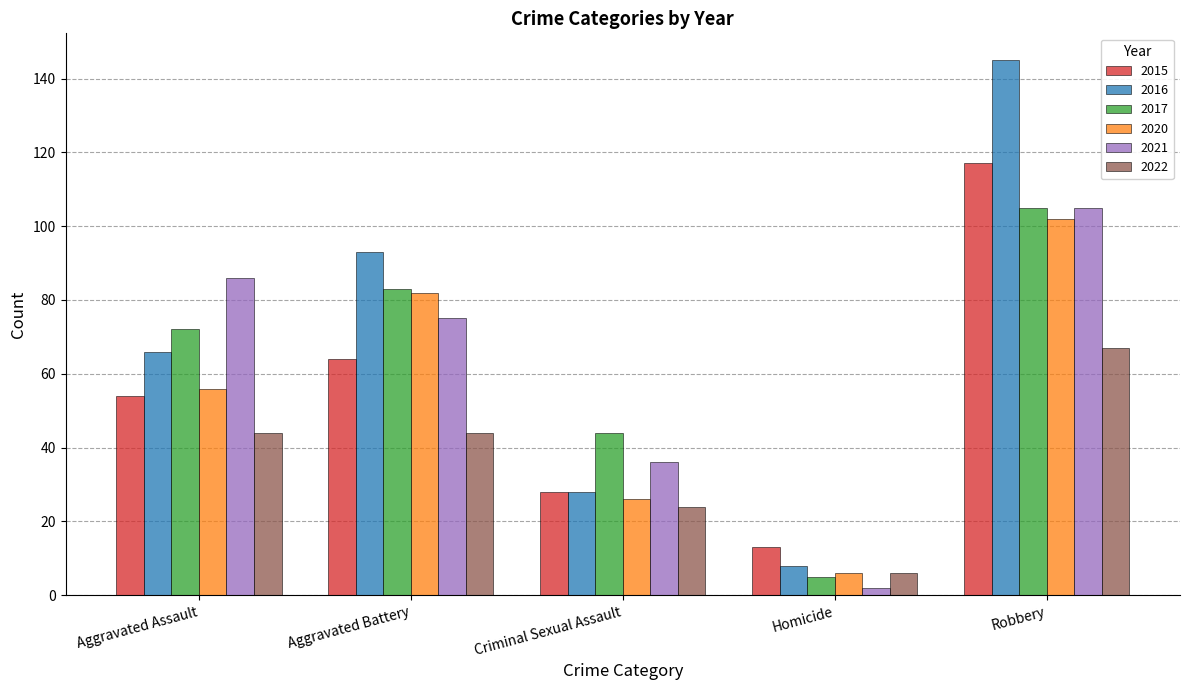

Reading right to left, list all the values displayed in this chart.

2015: Robbery=117	Homicide=13	Criminal Sexual Assault=28	Aggravated Battery=64	Aggravated Assault=54
2016: Robbery=145	Homicide=8	Criminal Sexual Assault=28	Aggravated Battery=93	Aggravated Assault=66
2017: Robbery=105	Homicide=5	Criminal Sexual Assault=44	Aggravated Battery=83	Aggravated Assault=72
2020: Robbery=102	Homicide=6	Criminal Sexual Assault=26	Aggravated Battery=82	Aggravated Assault=56
2021: Robbery=105	Homicide=2	Criminal Sexual Assault=36	Aggravated Battery=75	Aggravated Assault=86
2022: Robbery=67	Homicide=6	Criminal Sexual Assault=24	Aggravated Battery=44	Aggravated Assault=44